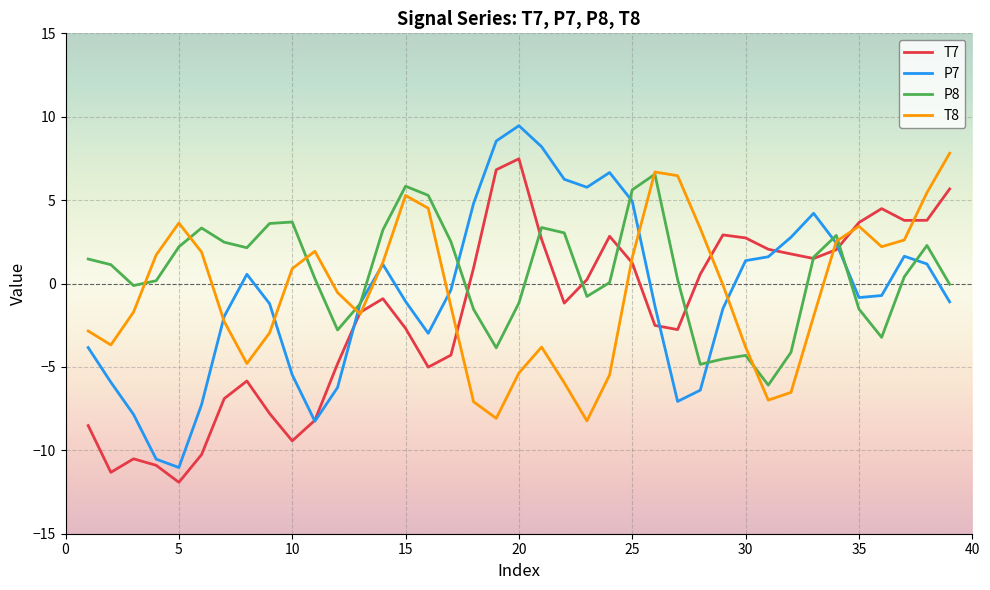

What are all the series names shown in the legend?

T7, P7, P8, T8